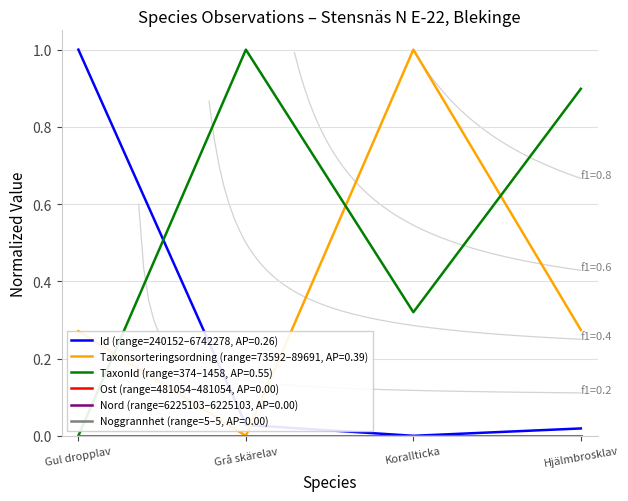

How many interior local valleys does the TaxonId series have?

1